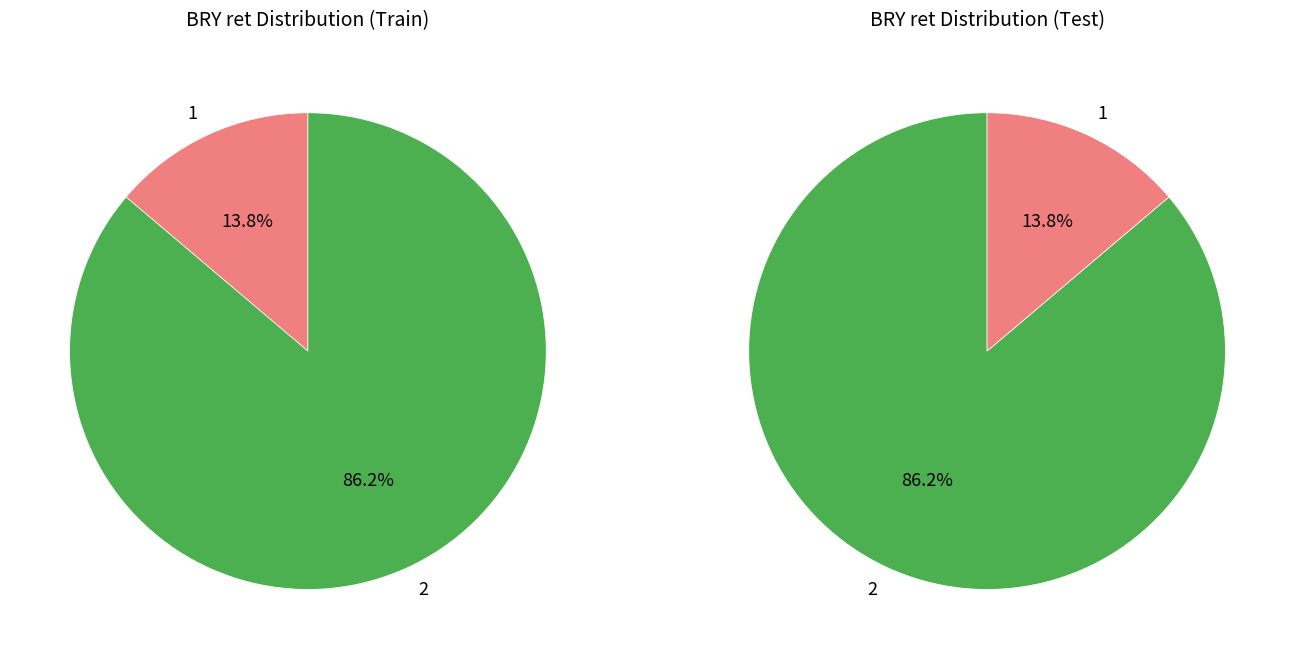

What percentage is the 1 slice, to the nearest percent?

14%